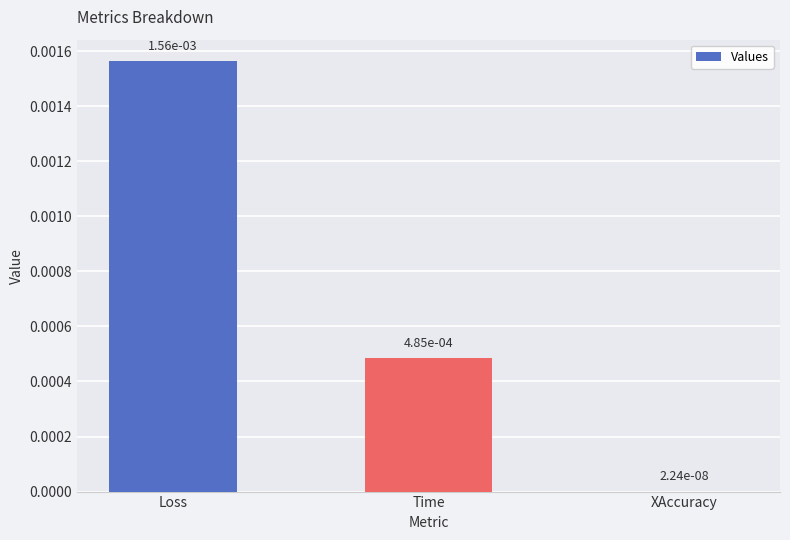

Rank the categories by value from lowest to highest.

XAccuracy, Time, Loss